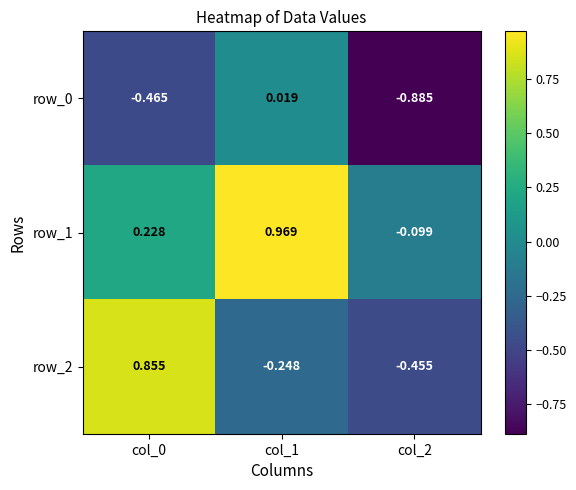

What is the difference between the maximum and second lowest values in the row_2 series?

1.1